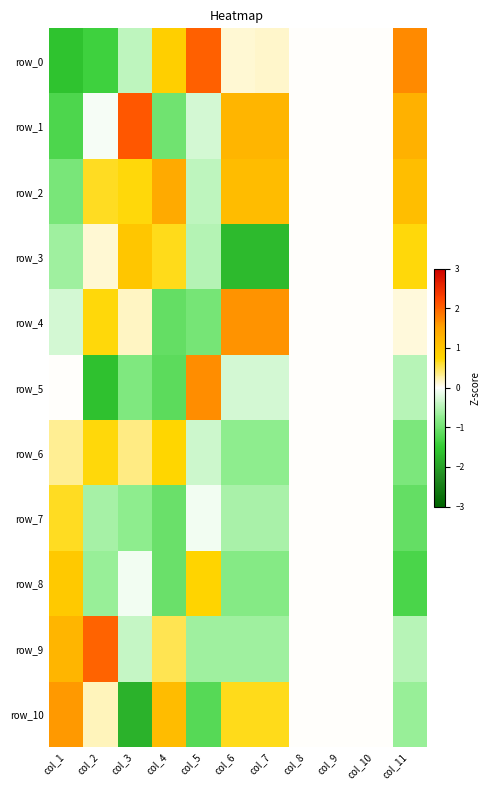

Between col_1 and col_6, which is larger?

col_6